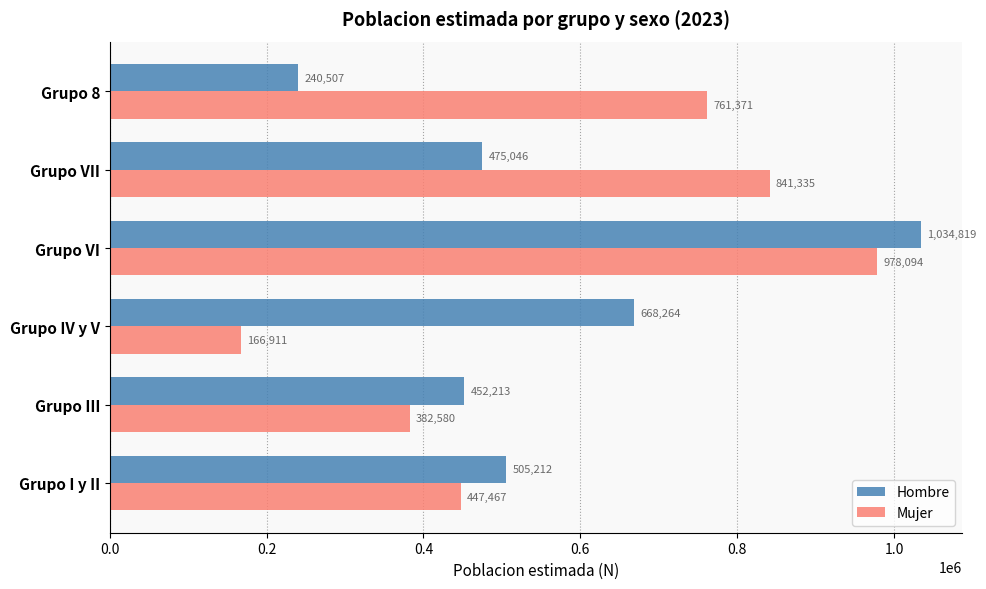

How many data points in Mujer are less than 761371?

3